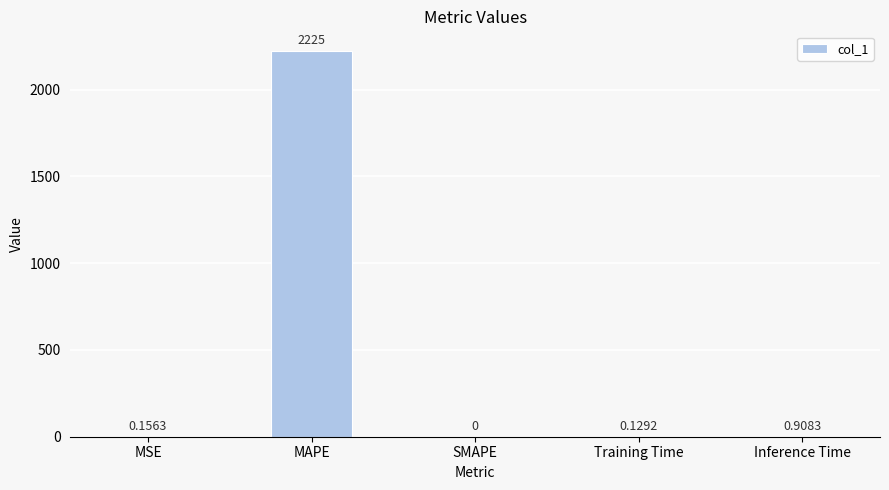

What is the average value?

445.3